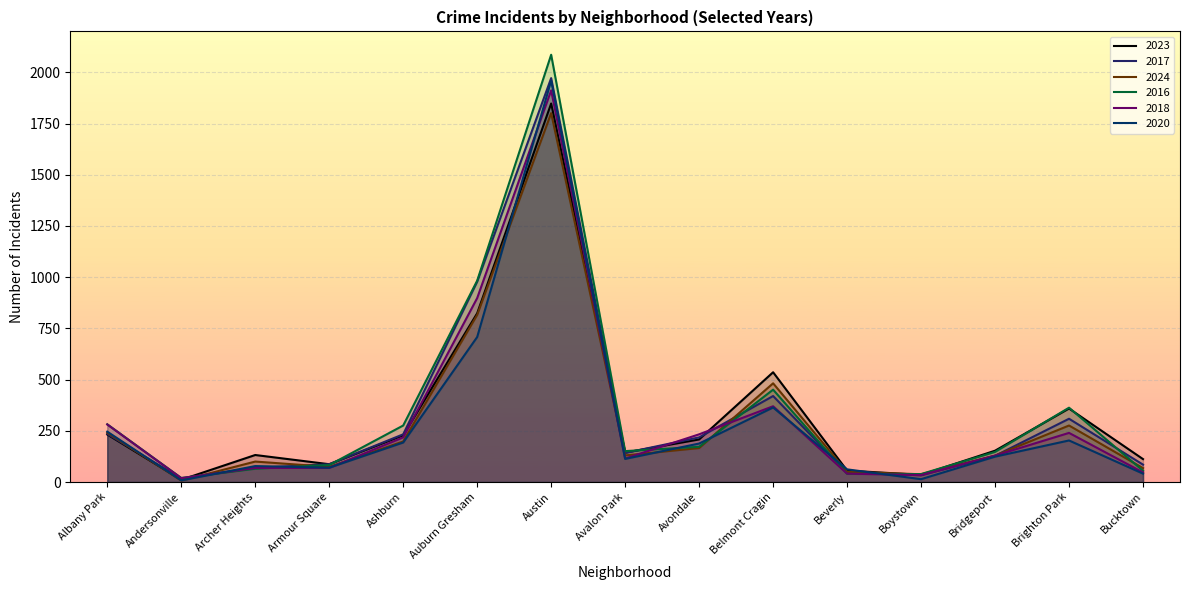

What is the label of the 4th point from the left?

Armour Square